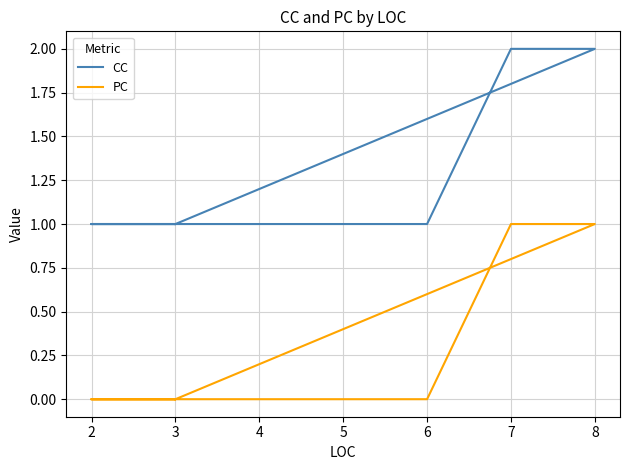

Rank the series by their average value, from highest to lowest.

CC, PC